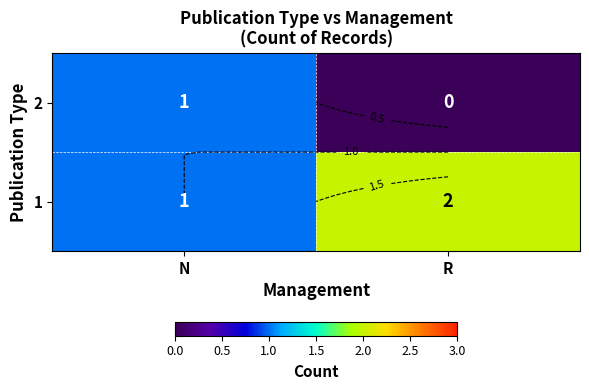

The value of 1 at R is 1. True or false?

False